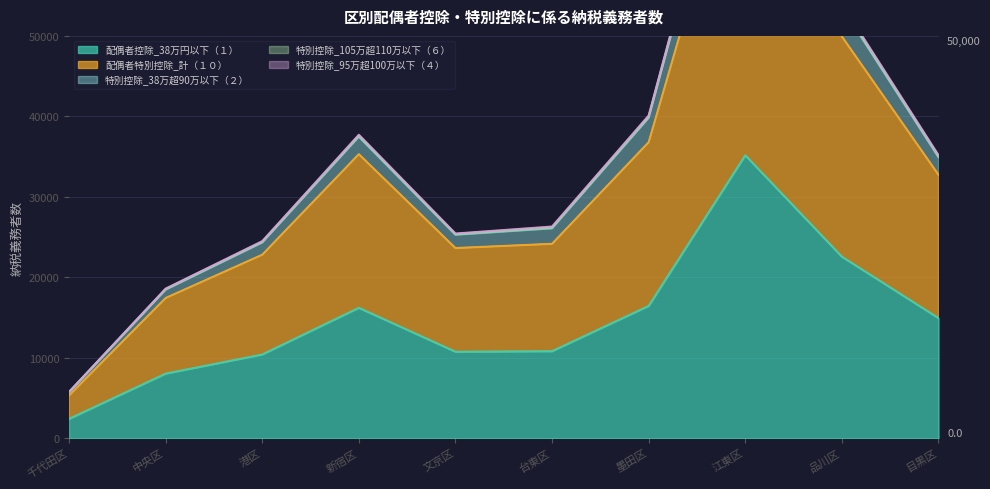

Which series has the widest spread of values?

配偶者特別控除_計（１０）